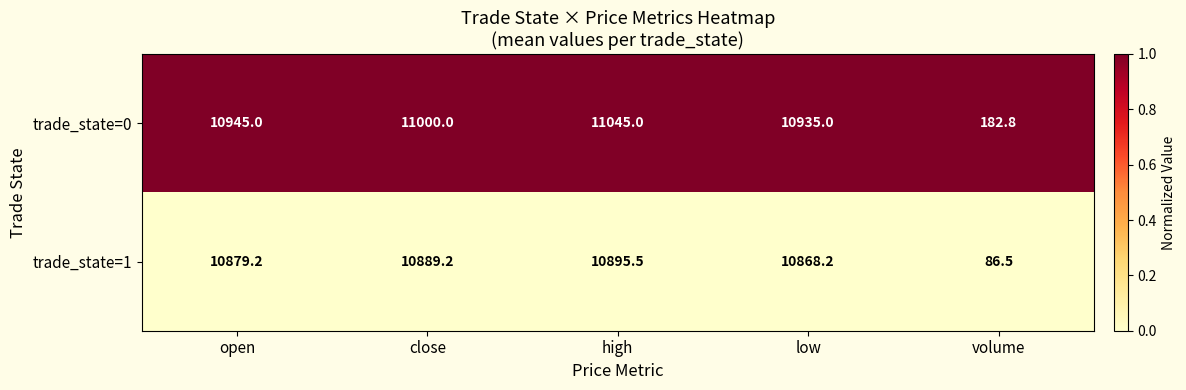

Reading left to right, transcribe all the data shown in this chart.

trade_state=0: 10945.0	11000.0	11045.0	10935.0	182.8
trade_state=1: 10879.2	10889.2	10895.5	10868.2	86.5